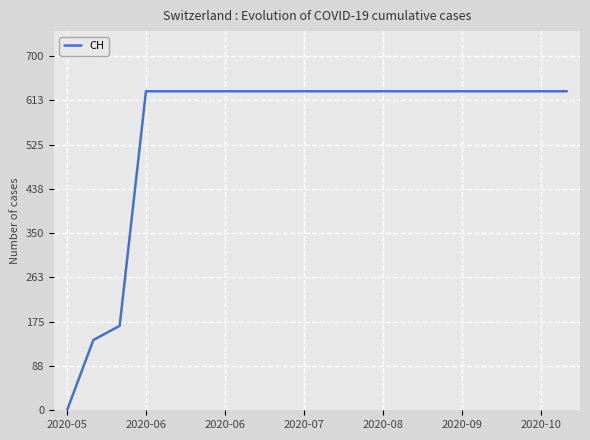

What is the difference between the maximum and minimum values?

631